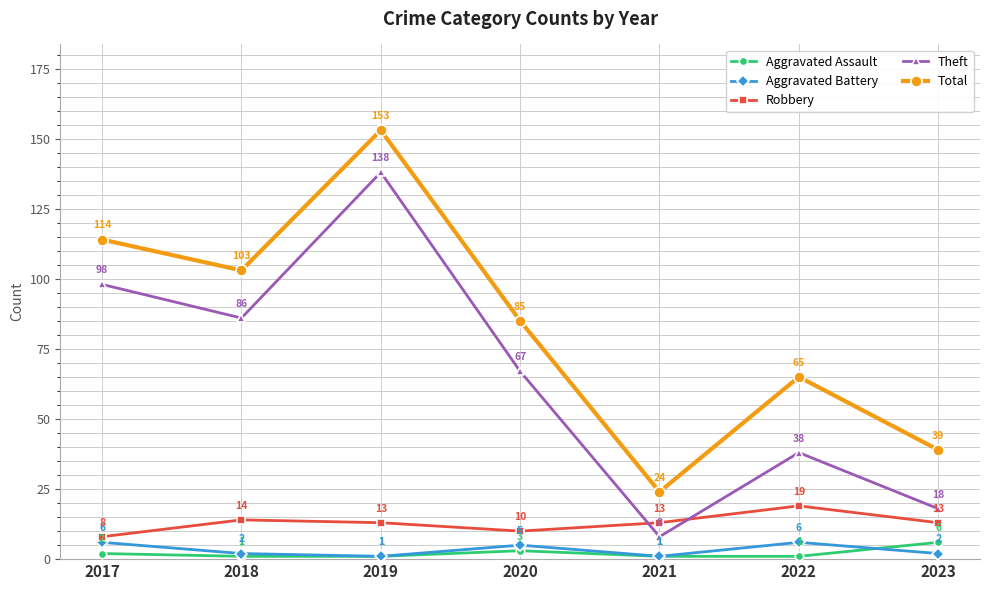

Is the value of Total at 2023 greater than the value of Aggravated Battery at 2023?

Yes